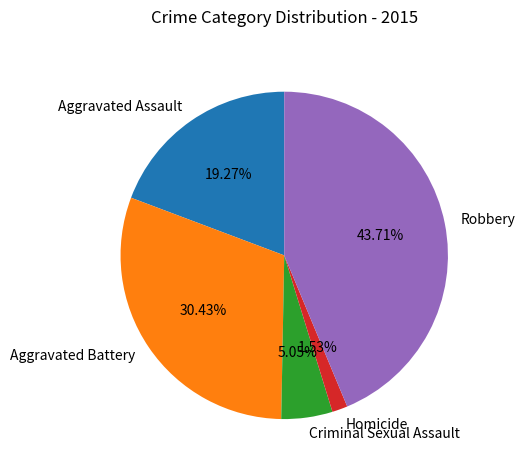

To the nearest percent, what is the difference between the Aggravated Assault and Homicide slice percentages?

18%